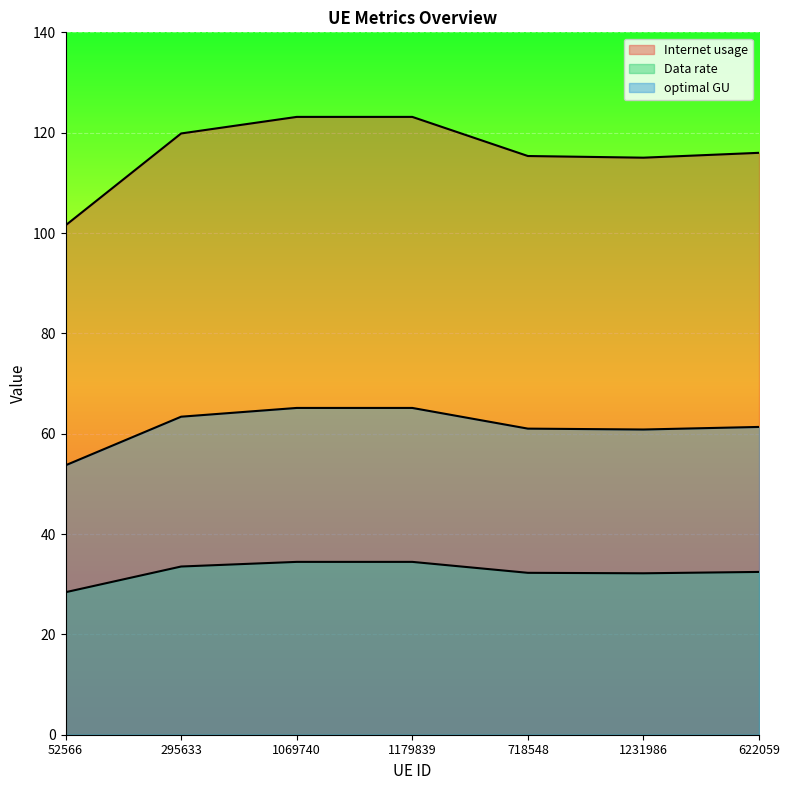

What is the spread (max minus min) of values at 622059?

83.5